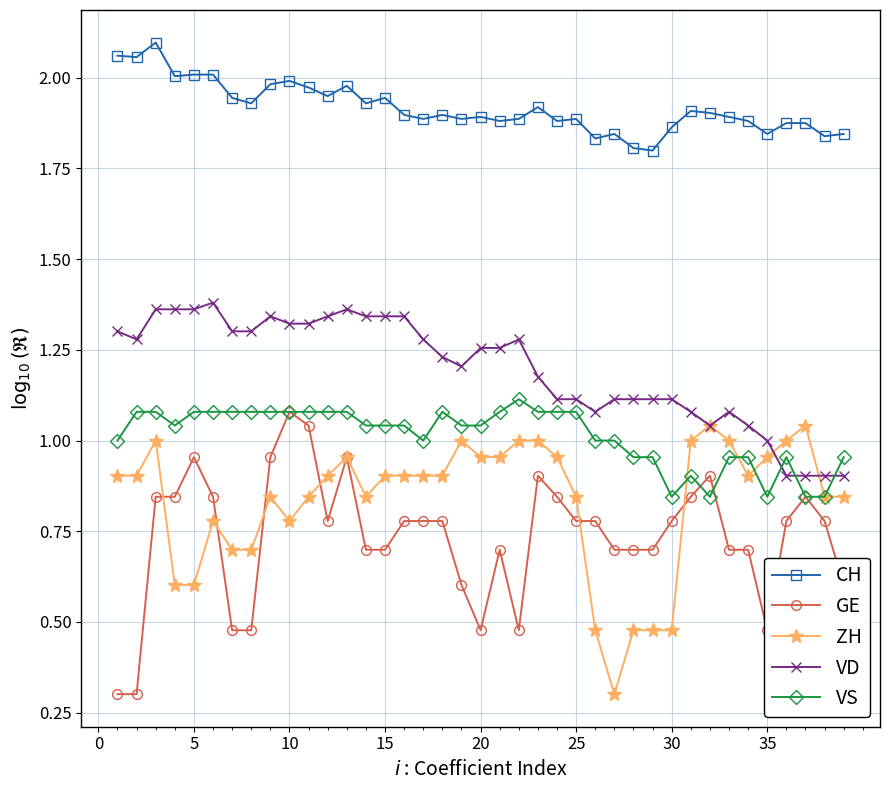

What is the sum of all VS values?

39.5